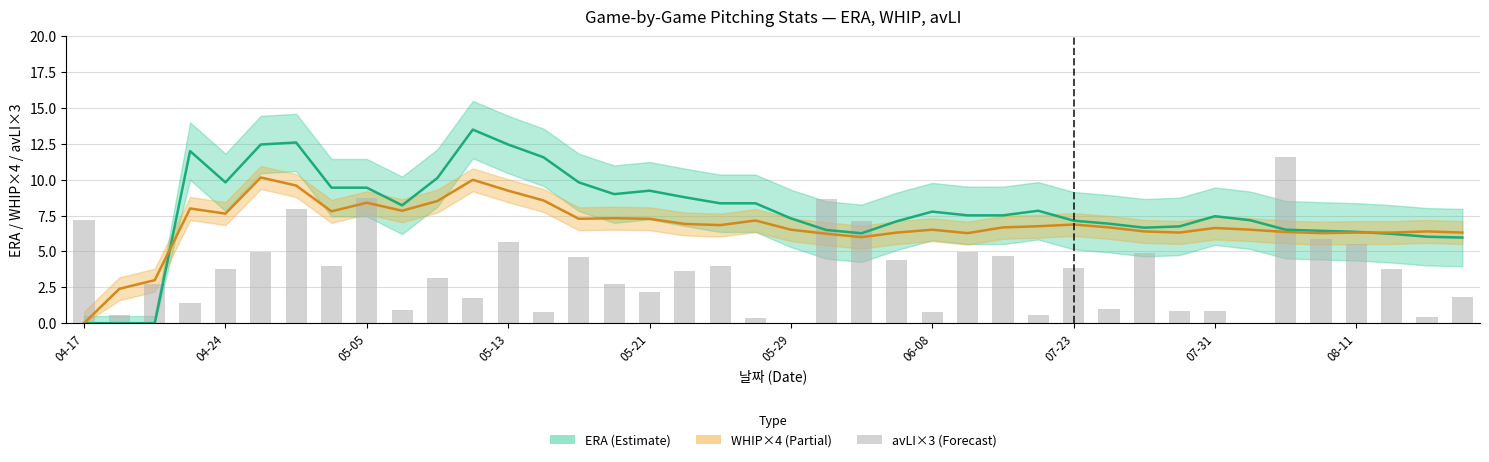

True or false: WHIP×4 has a value of 4.0 at 26.

False